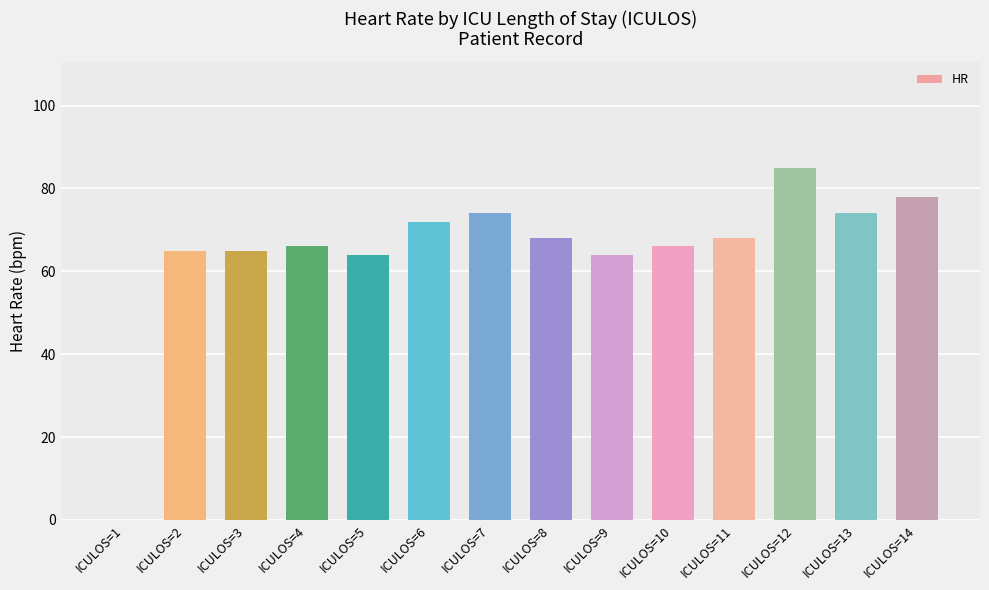

The chart shows a value of 23 at ICULOS=2. True or false?

False